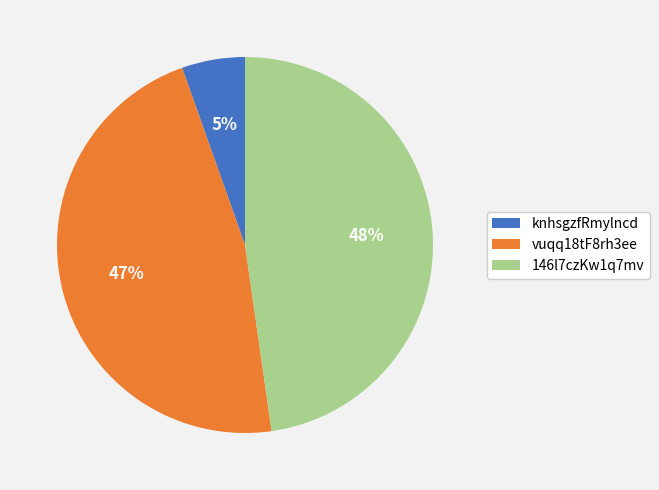

What percentage is the knhsgzfRmylncd slice, to the nearest percent?

5%